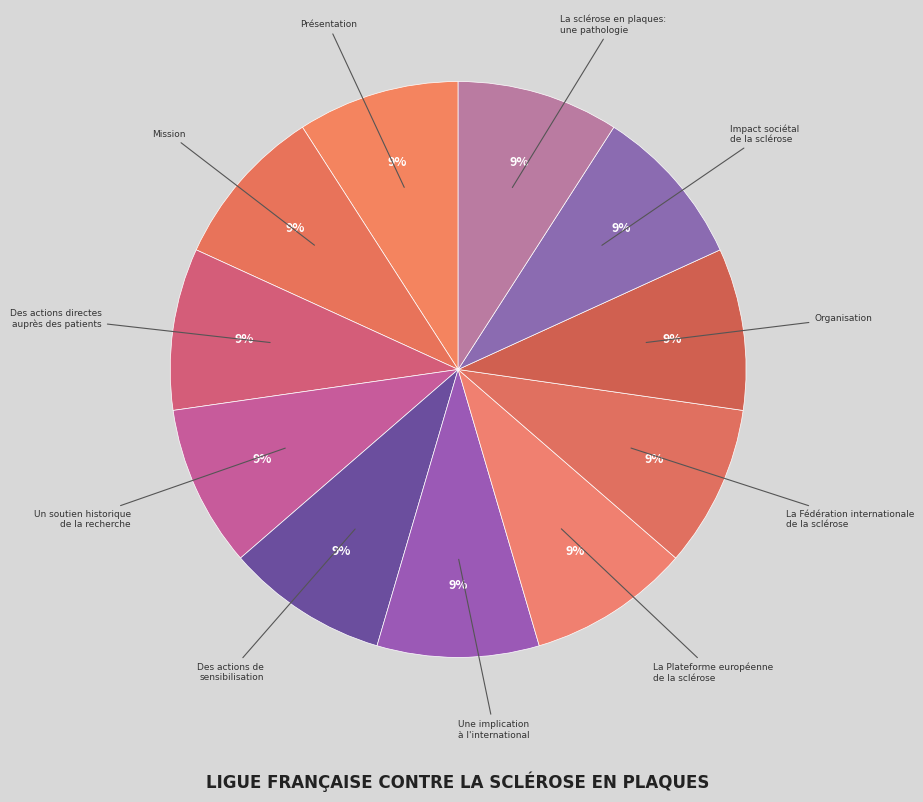

How many segments does this pie chart have?

11